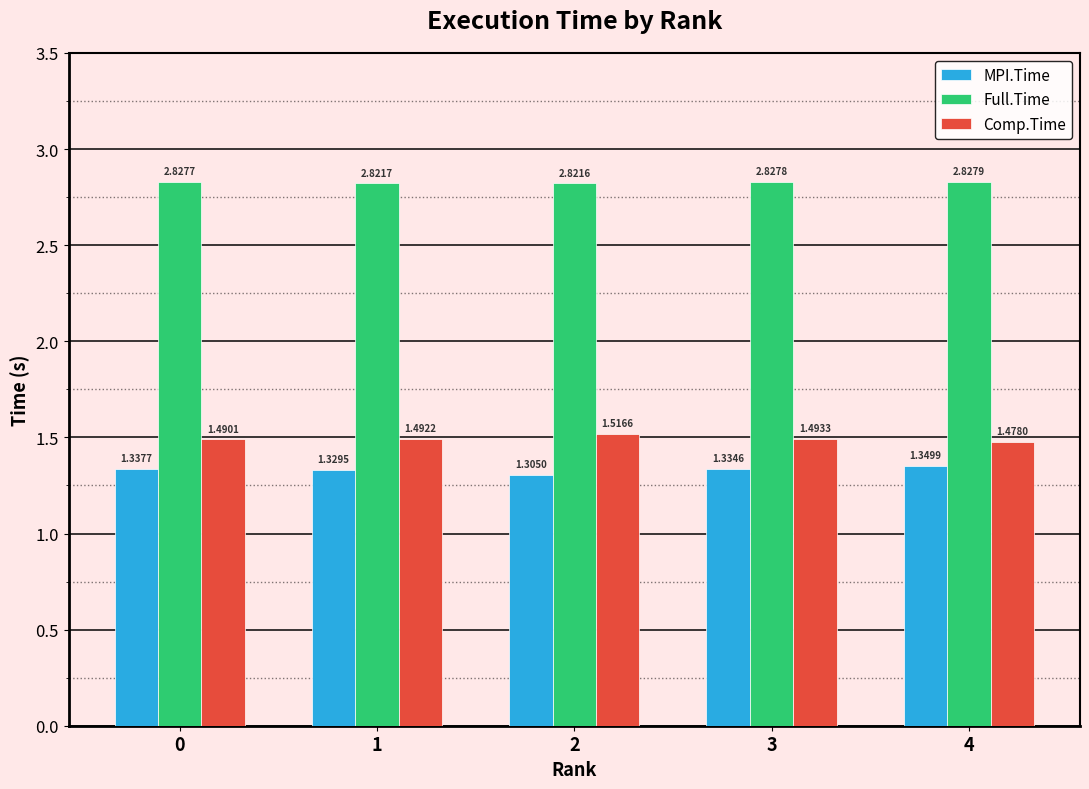

How many distinct data groups are displayed?

3